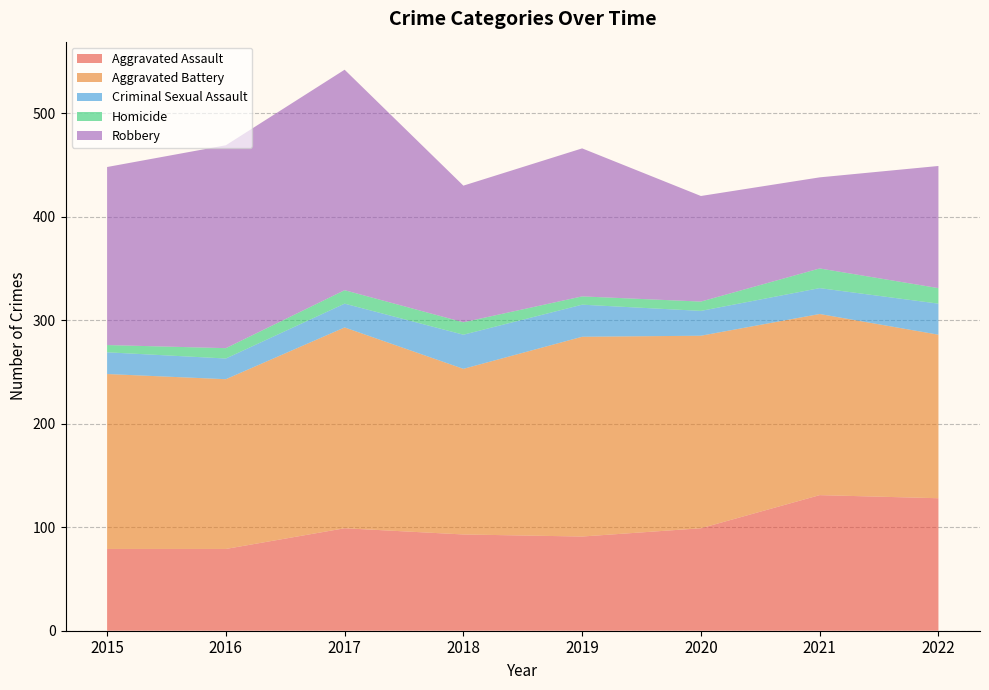

Reading left to right, what are all the values shown in this chart?

Aggravated Assault: 2015=79	2016=79	2017=99	2018=93	2019=91	2020=99	2021=131	2022=128
Aggravated Battery: 2015=169	2016=164	2017=194	2018=160	2019=193	2020=186	2021=175	2022=158
Criminal Sexual Assault: 2015=21	2016=20	2017=23	2018=33	2019=31	2020=24	2021=25	2022=30
Homicide: 2015=7	2016=10	2017=13	2018=12	2019=8	2020=9	2021=19	2022=15
Robbery: 2015=172	2016=196	2017=213	2018=132	2019=143	2020=102	2021=88	2022=118